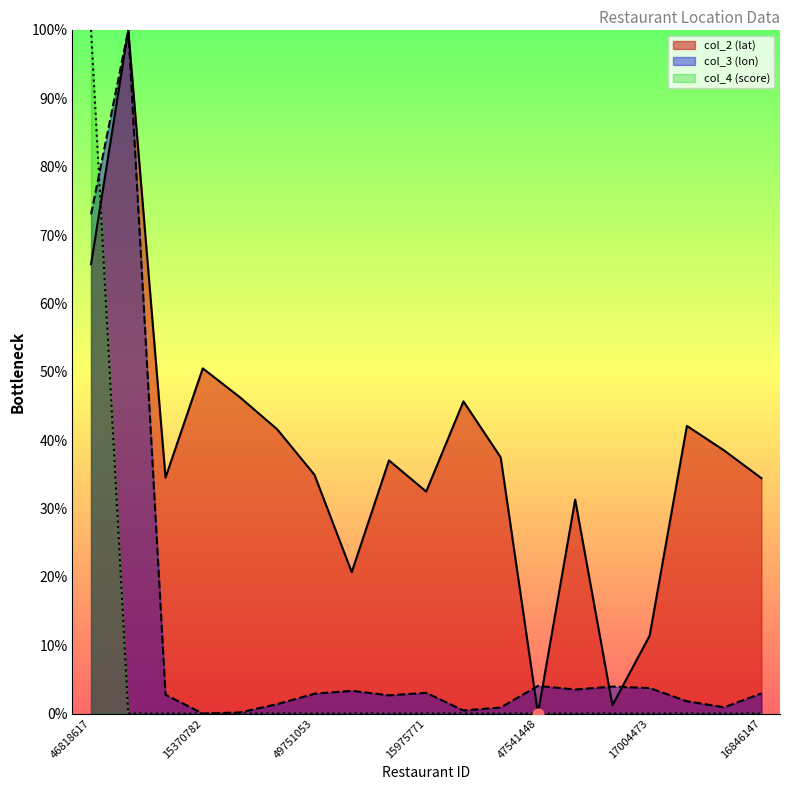

At which category is the sum across all series the highest?

46818617